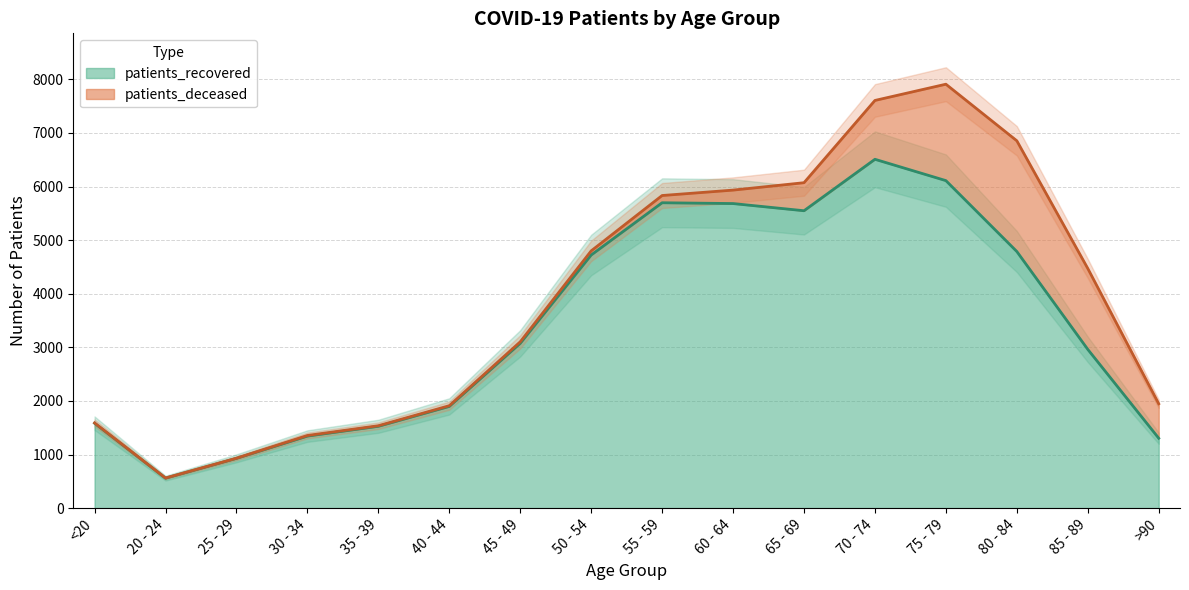

Which label corresponds to the largest value in the chart?

70 - 74